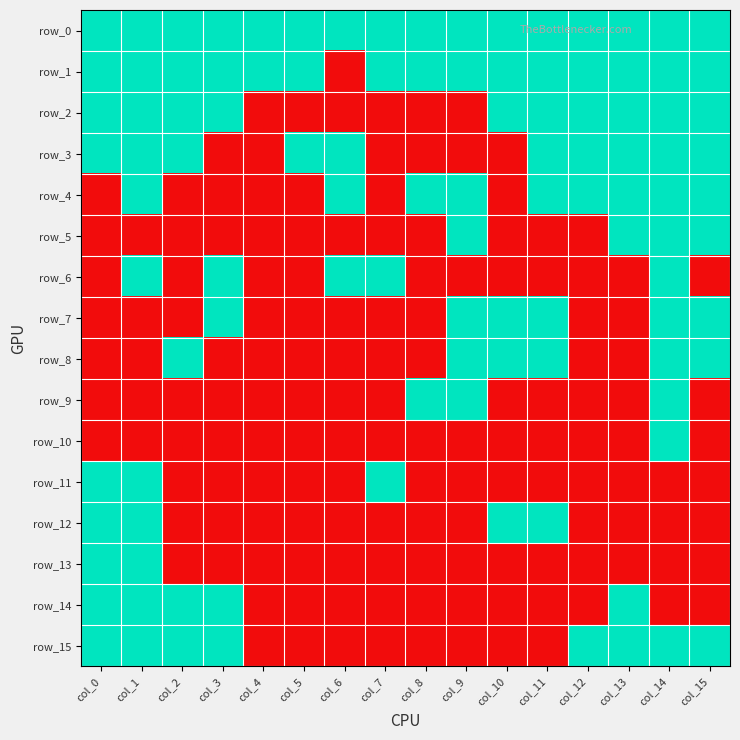

What is the sum of all row_10 values?

1